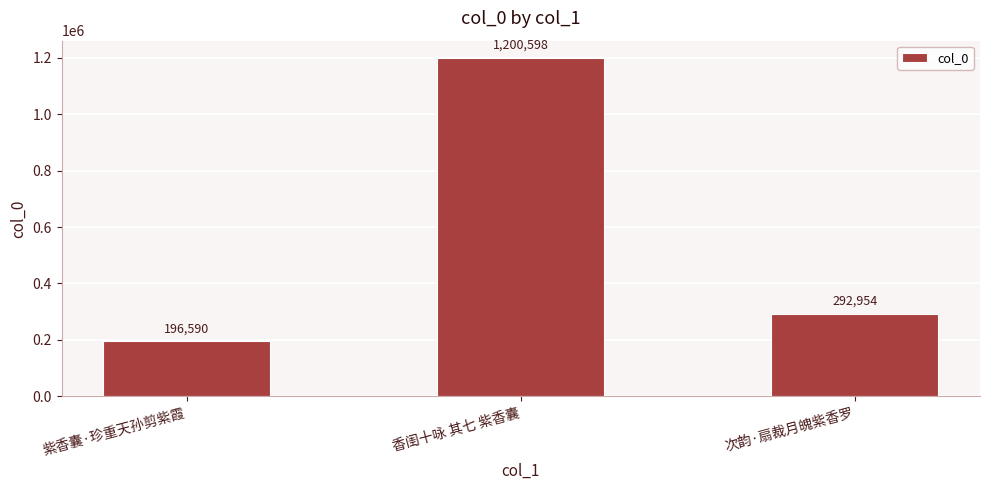

The value at 次韵·扇裁月魄紫香罗 is 120644. True or false?

False